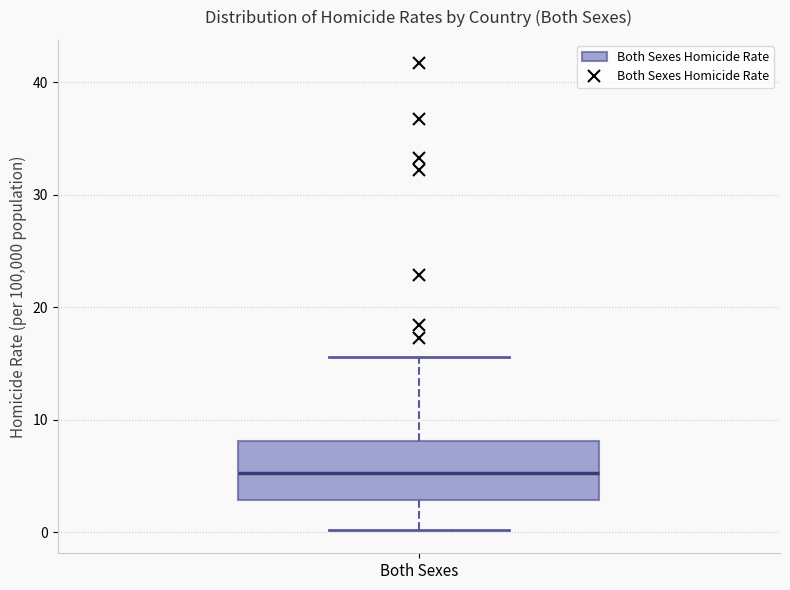

Read this box plot against the y-axis: the position of the median line, the range covered by the box, and the ends of both whiskers. The values are not printed on the chart, so give them approximately, as read against the axis.

median 5, box 3 to 8, whiskers 0 to 16